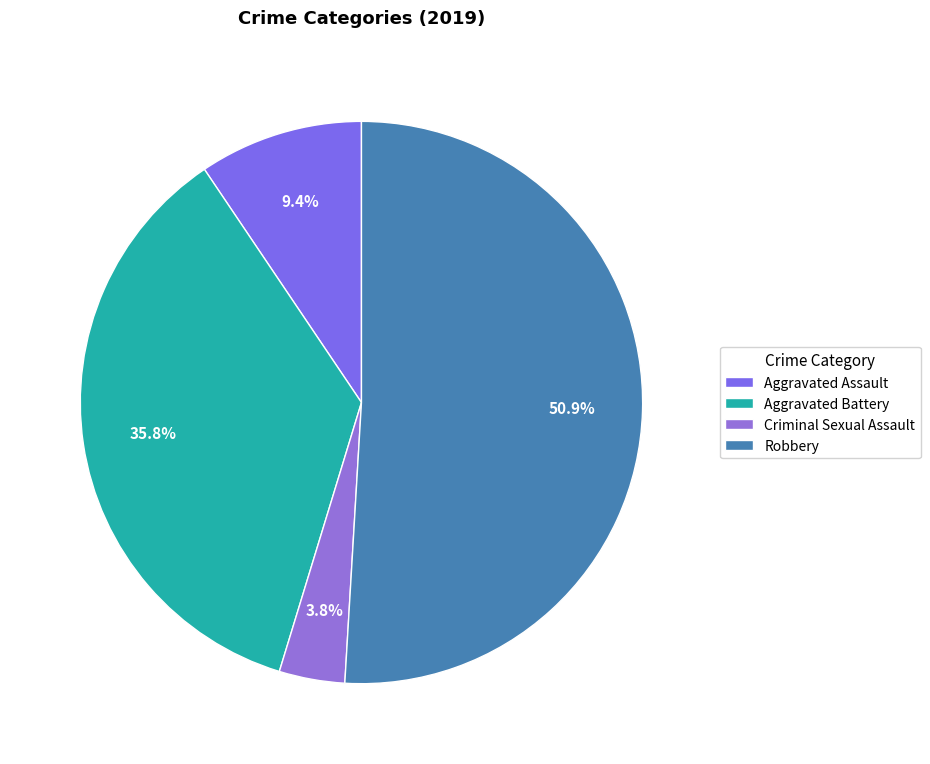

Is Robbery the majority of the pie?

Yes